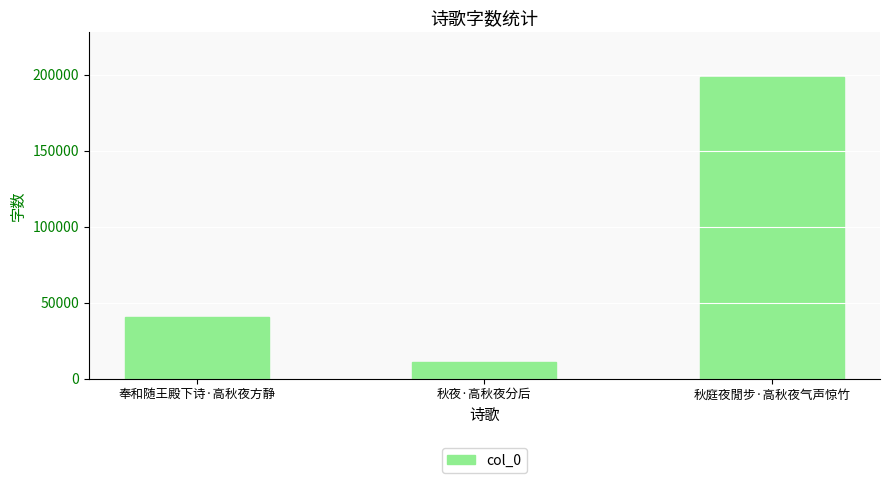

What is the label of the 2nd bar from the right?

秋夜·高秋夜分后